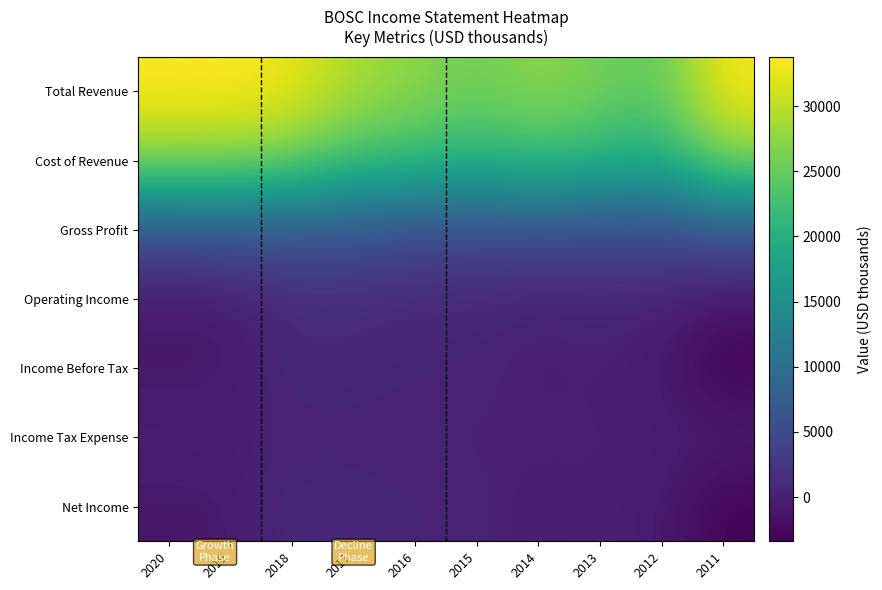

At 2011, list the series in order from smallest to largest.

Income Before Tax, Net Income, Operating Income, Income Tax Expense, Gross Profit, Cost of Revenue, Total Revenue